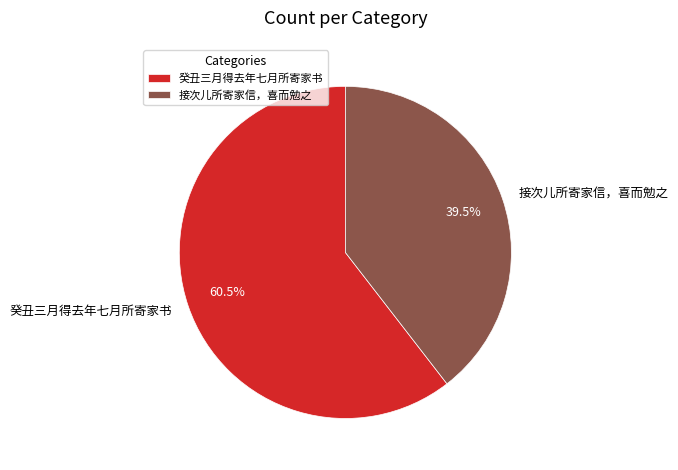

To the nearest percent, what is the combined percentage of 癸丑三月得去年七月所寄家书 and 接次儿所寄家信，喜而勉之?

100%